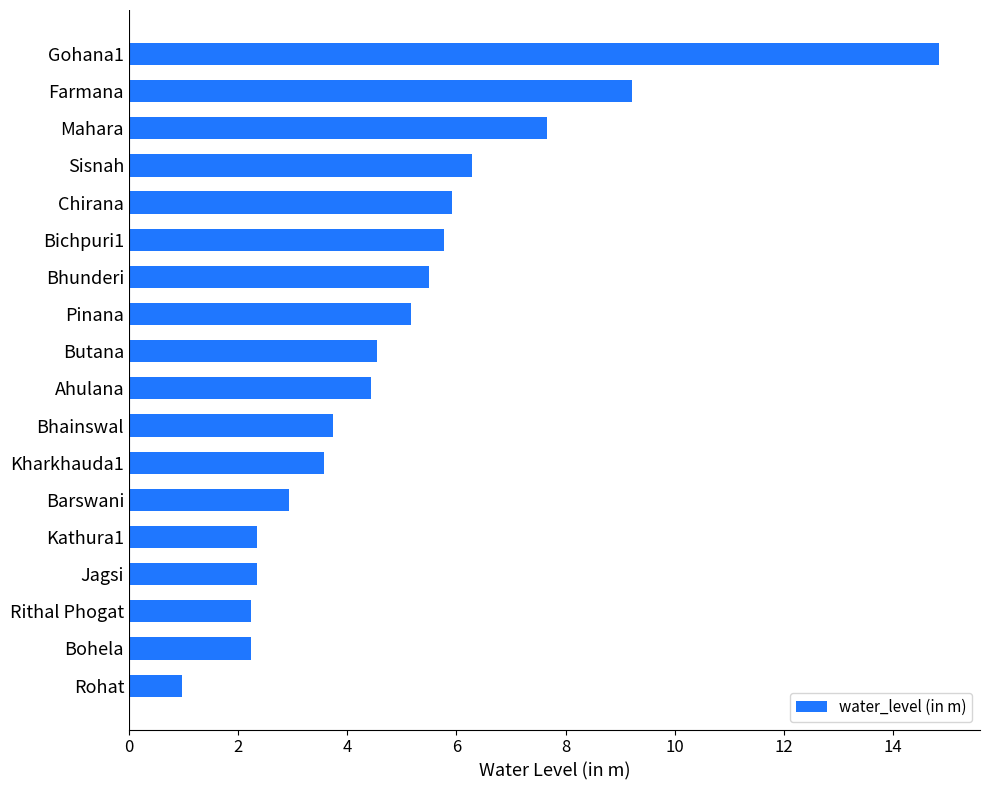

What is the smallest value displayed?

1.0